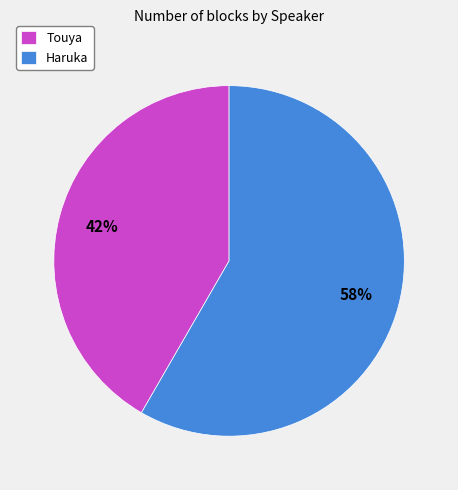

To the nearest percent, what is the average slice percentage?

50%